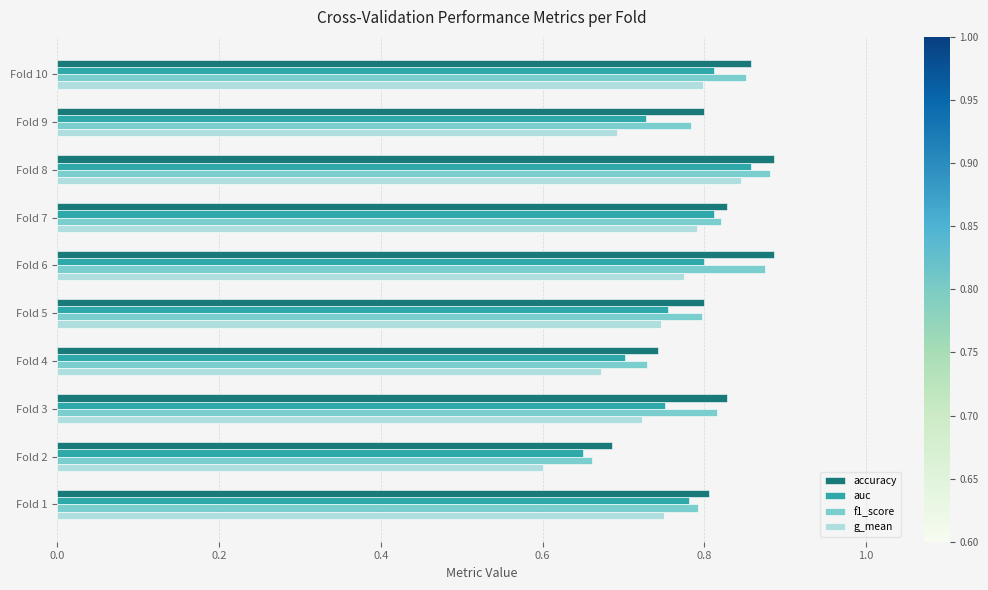

What are all the series names shown in the legend?

accuracy, auc, f1_score, g_mean